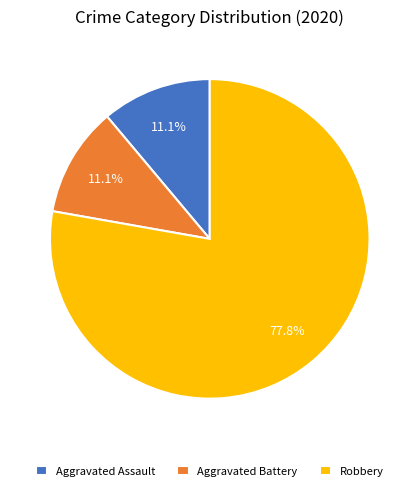

To the nearest percent, what is the difference between the largest and smallest slice percentages?

67%